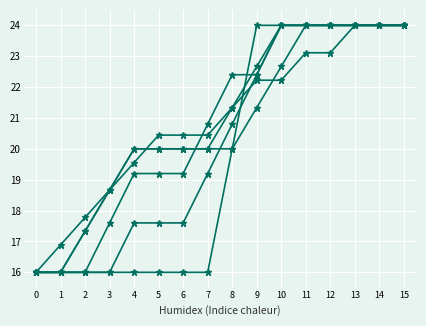

How many lines are shown in the chart?

6